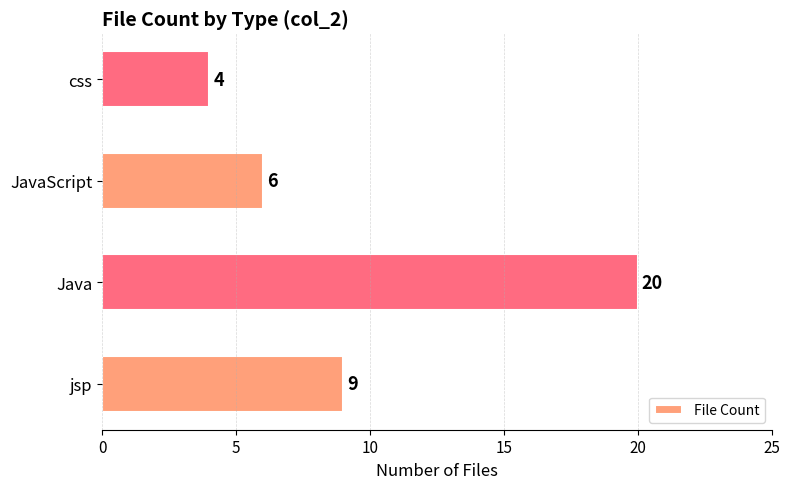

Rank the categories by value from lowest to highest.

css, JavaScript, jsp, Java